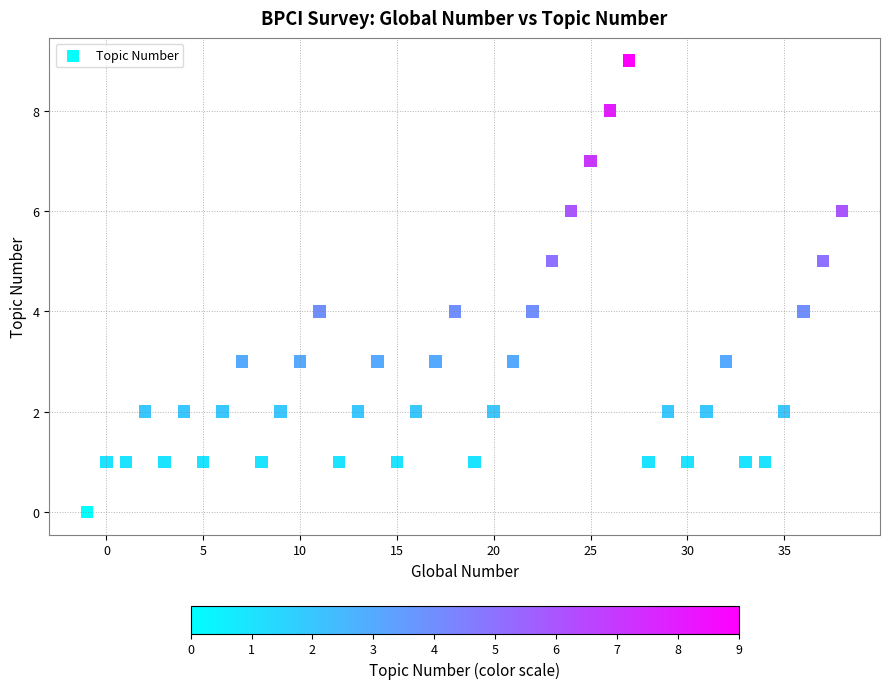

What is the range of X values (max minus min)?

39